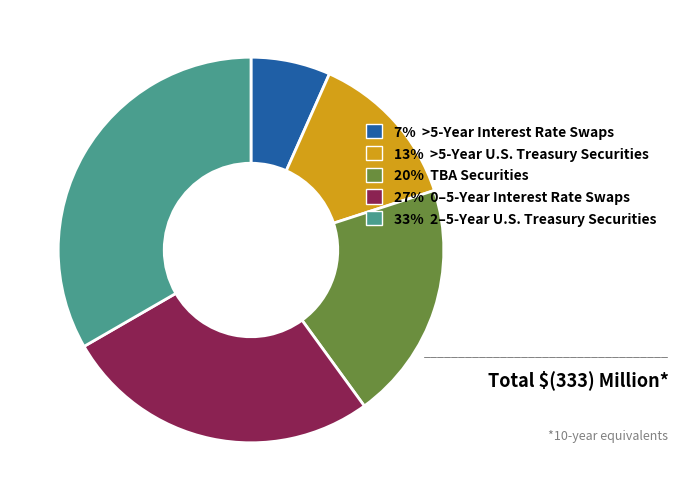

What is the smallest slice in the pie chart?

7% >5-Year Interest Rate Swaps